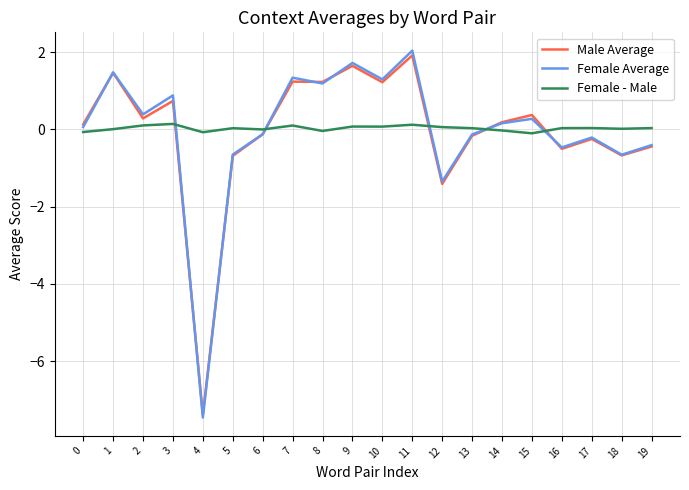

Is it true that Female - Male equals 0.0 at 18?

True